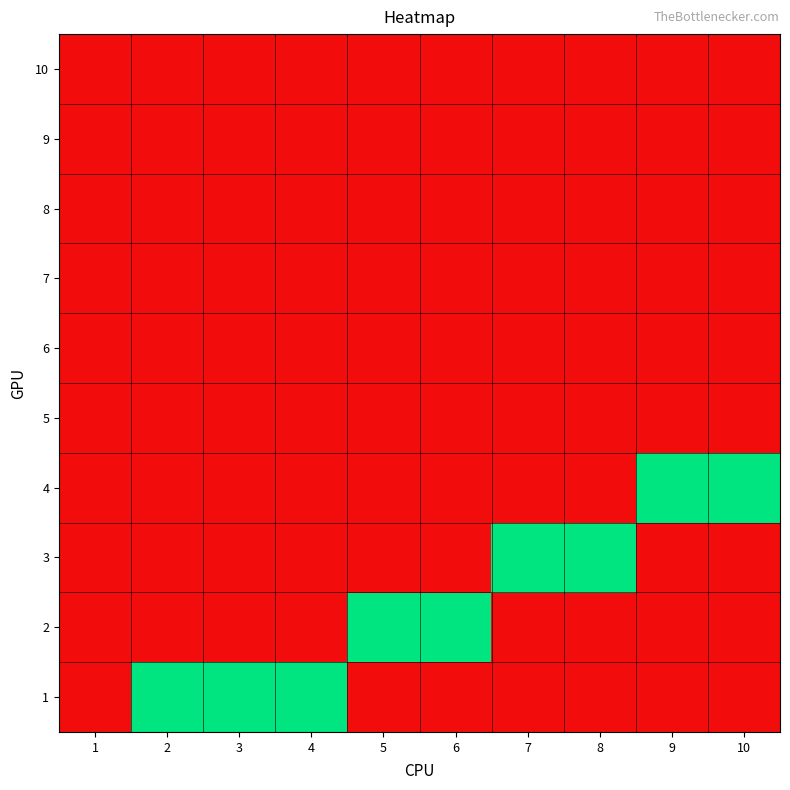

Reading right to left, extract all data points from this chart.

1: 10=0	9=0	8=0	7=0	6=0	5=0	4=1	3=1	2=1	1=0
2: 10=0	9=0	8=0	7=0	6=1	5=1	4=0	3=0	2=0	1=0
3: 10=0	9=0	8=1	7=1	6=0	5=0	4=0	3=0	2=0	1=0
4: 10=1	9=1	8=0	7=0	6=0	5=0	4=0	3=0	2=0	1=0
5: 10=0	9=0	8=0	7=0	6=0	5=0	4=0	3=0	2=0	1=0
6: 10=0	9=0	8=0	7=0	6=0	5=0	4=0	3=0	2=0	1=0
7: 10=0	9=0	8=0	7=0	6=0	5=0	4=0	3=0	2=0	1=0
8: 10=0	9=0	8=0	7=0	6=0	5=0	4=0	3=0	2=0	1=0
9: 10=0	9=0	8=0	7=0	6=0	5=0	4=0	3=0	2=0	1=0
10: 10=0	9=0	8=0	7=0	6=0	5=0	4=0	3=0	2=0	1=0